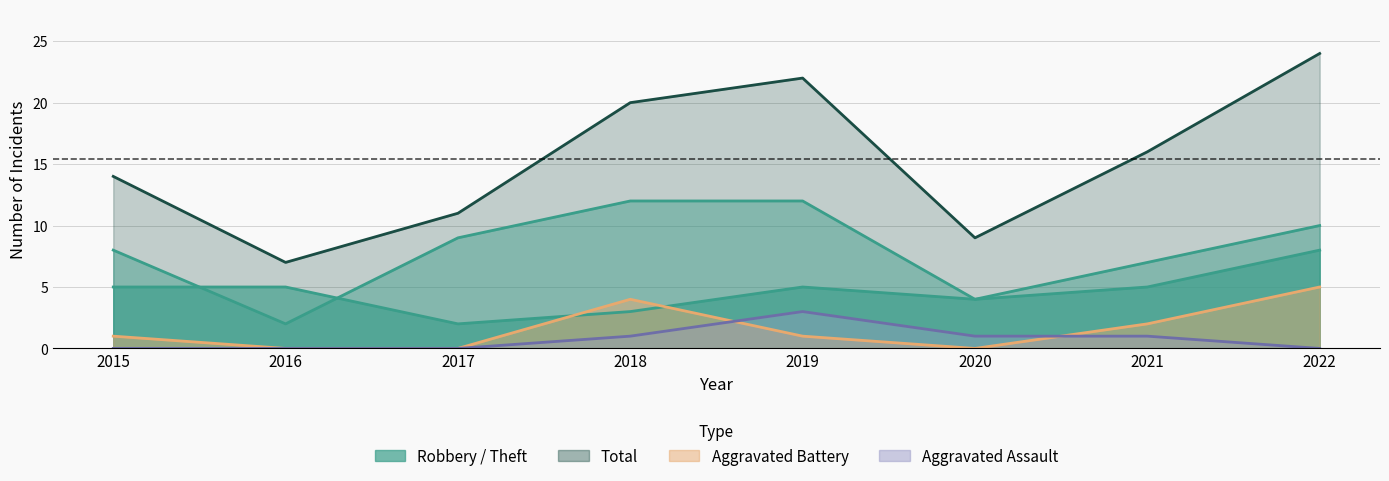

What is the value of the Robbery point at the 3rd from the left?

2